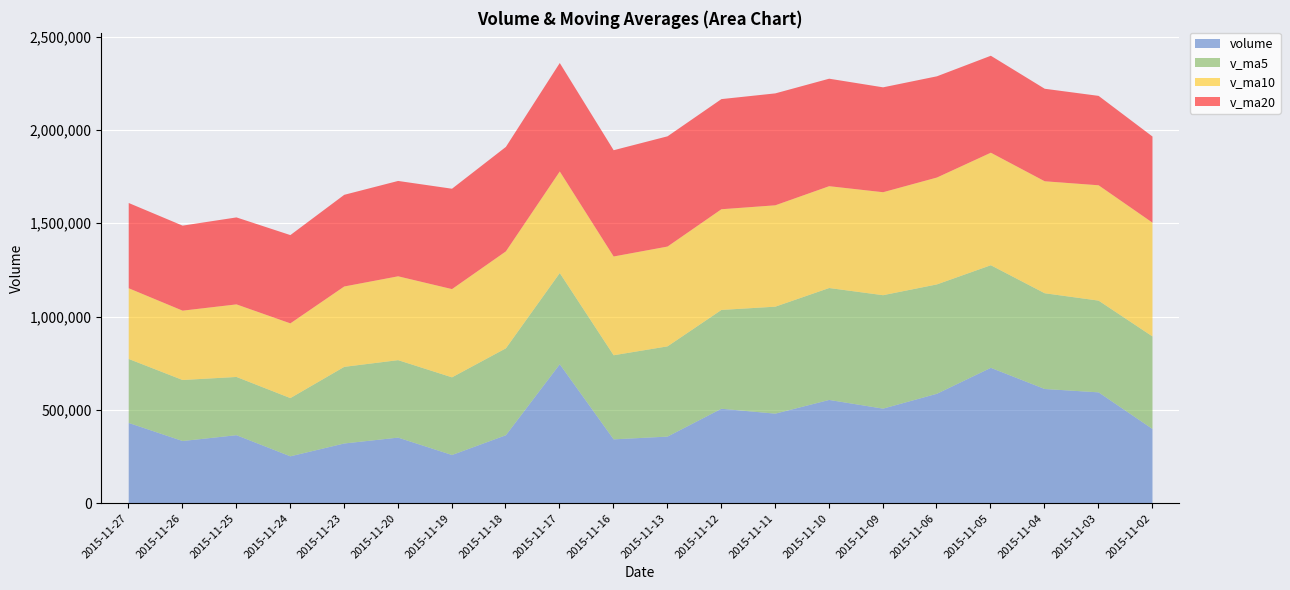

At which label is v_ma20 closest to 527539?

2015-11-05